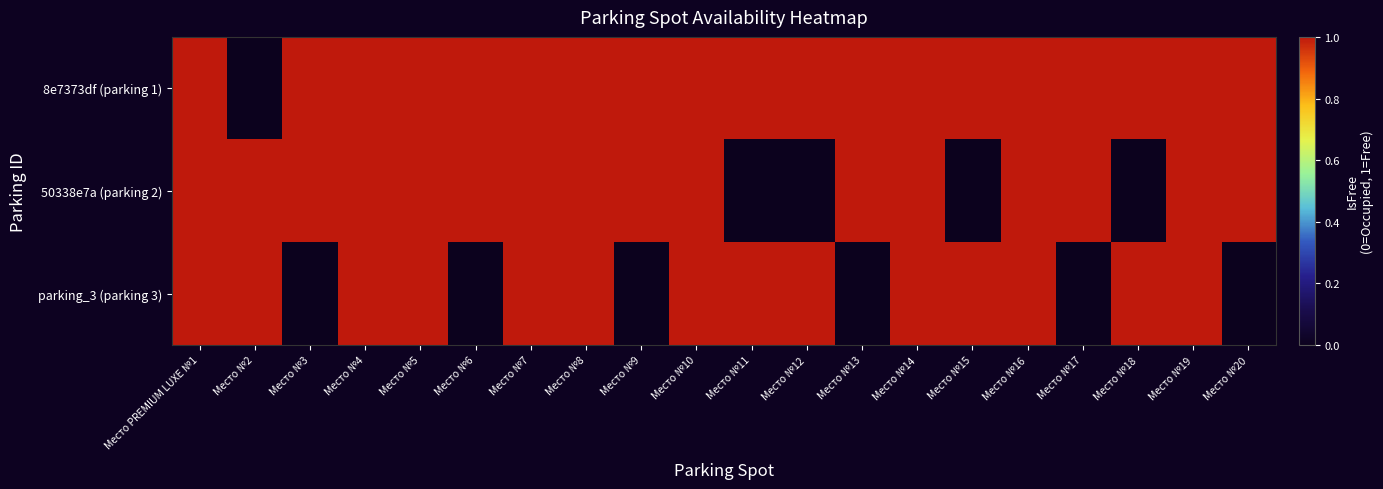

At how many categories does at least one series exceed 0?

20